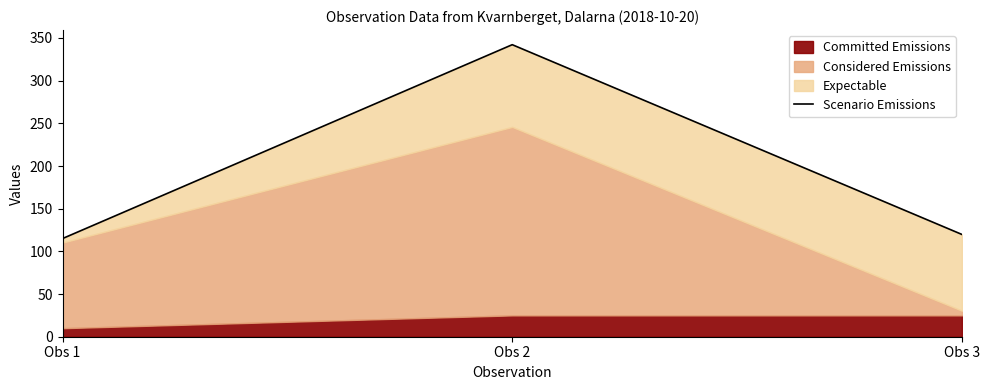

The value at Obs 2 is 589.4. True or false?

False